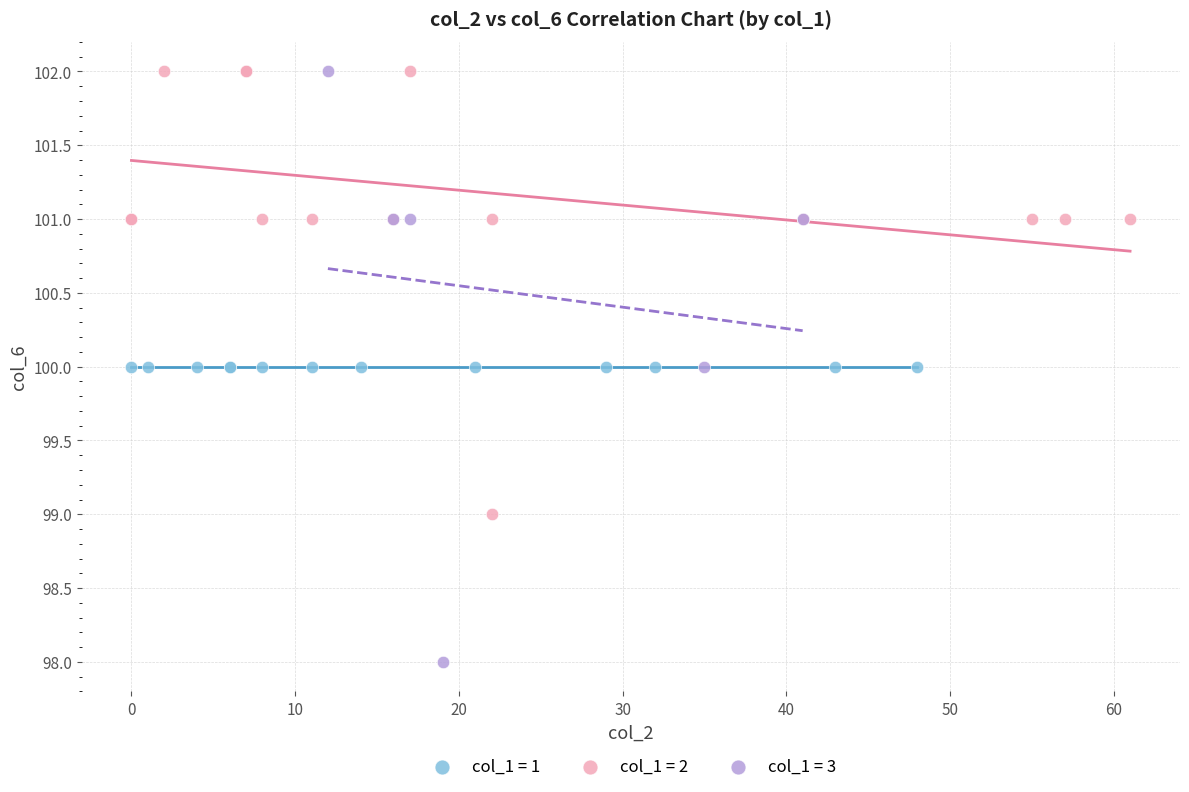

Which series contains the lowest Y value?

col_1 = 3